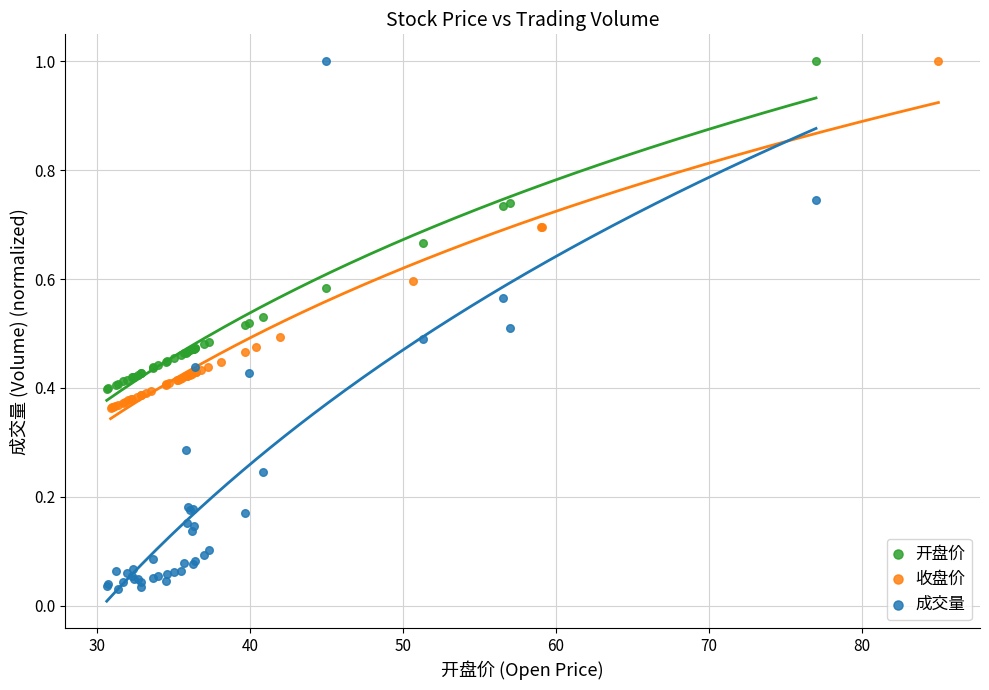

Which series has the largest Y range (max minus min)?

成交量